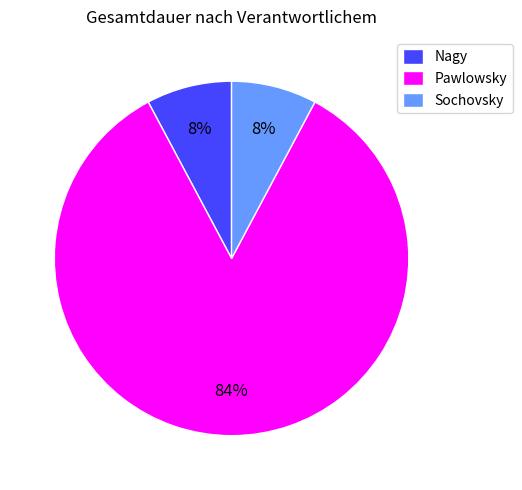

Approximately how many times larger is the value at Nagy compared to Sochovsky?

1.0